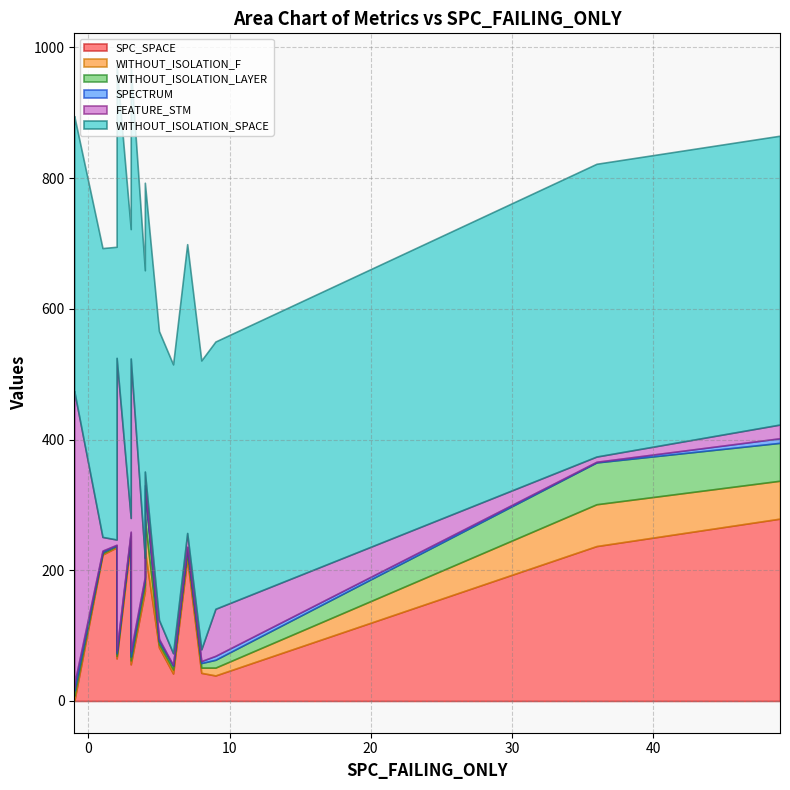

Which series has the largest total across all categories?

WITHOUT_ISOLATION_SPACE